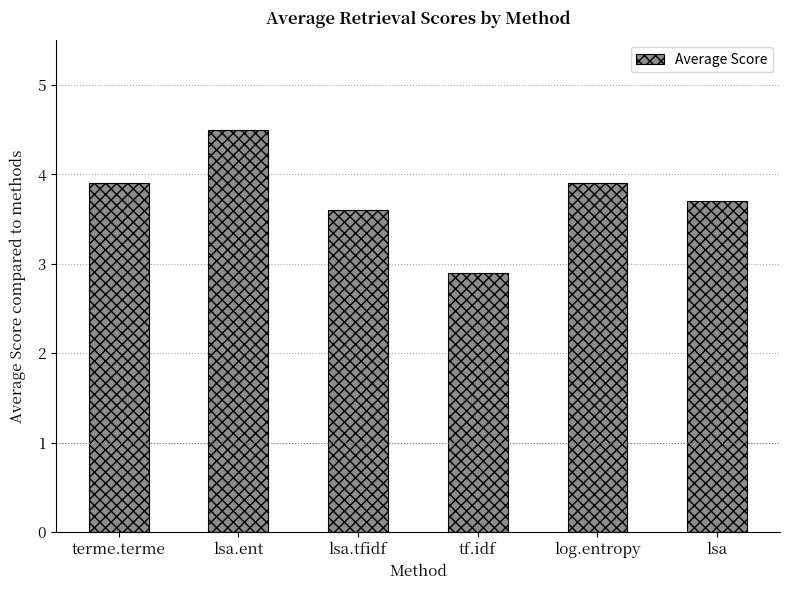

The value at lsa.ent is 4.5. True or false?

True